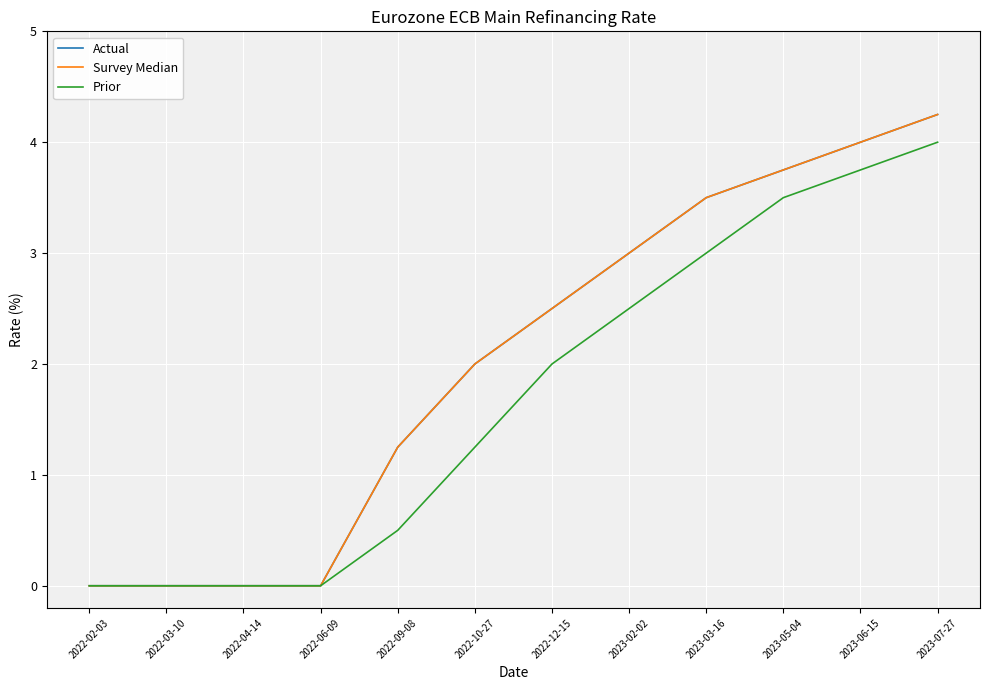

How many lines are shown in the chart?

3